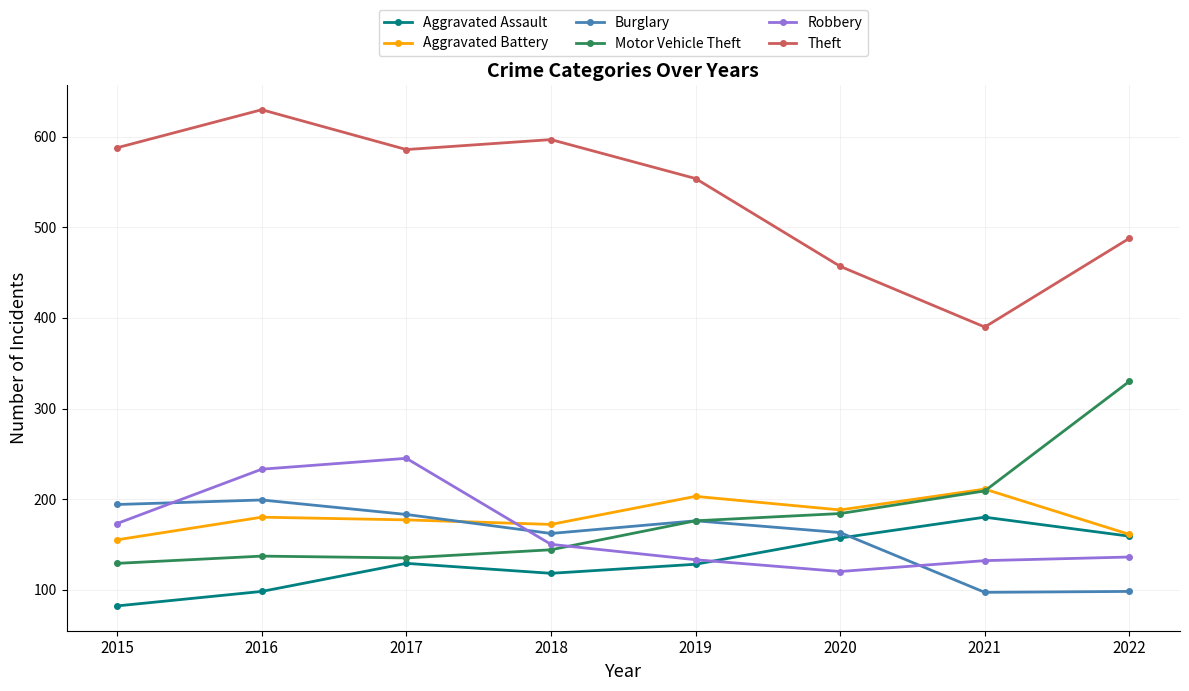

What is the sum of all Robbery values?

1322